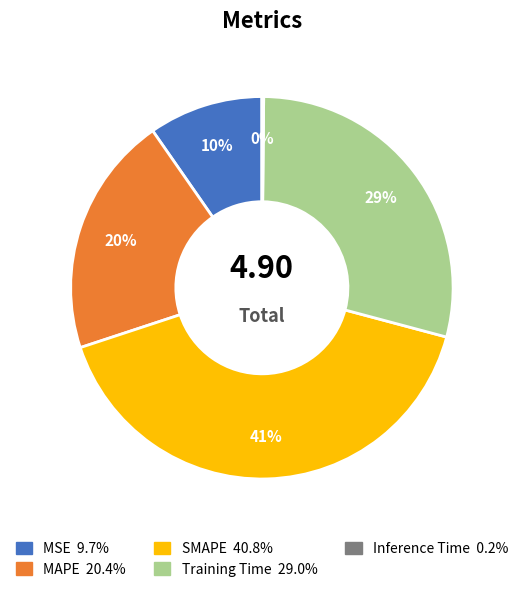

Is the sum of MSE and Training Time greater than half?

No